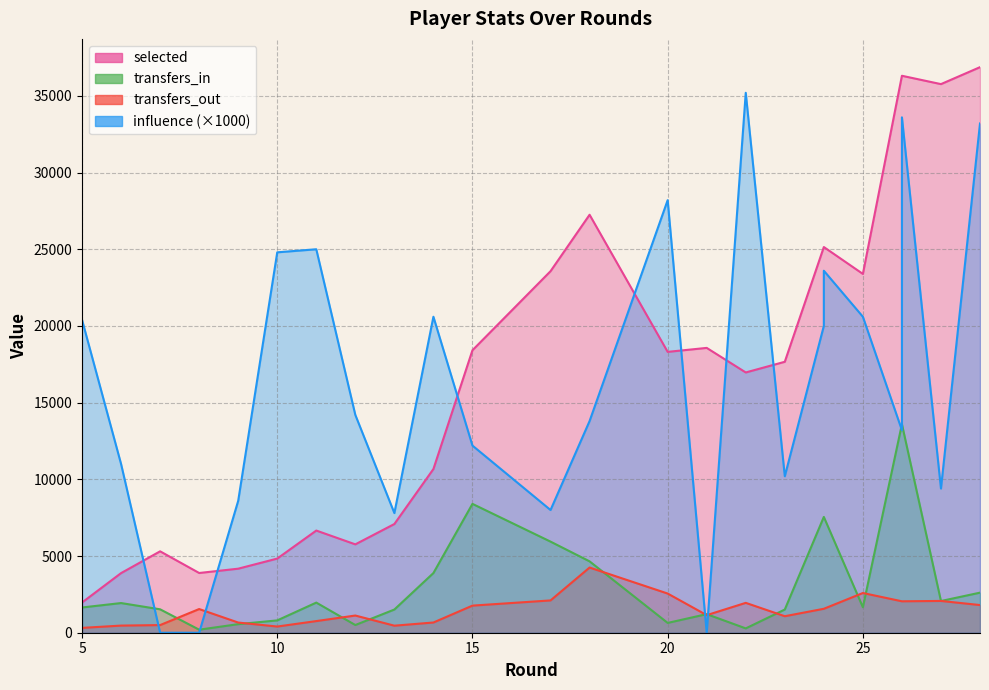

What is the value of the transfers_out point at the 11th from the left?

1767